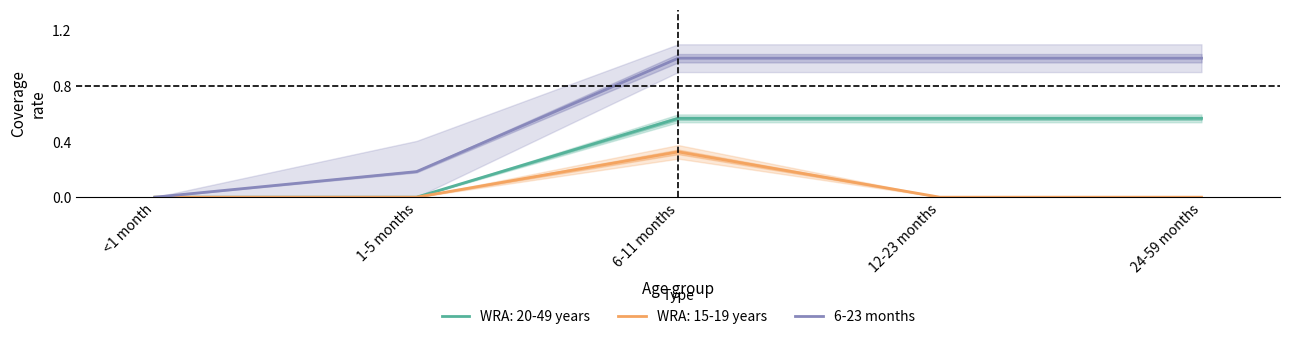

Between 6-11 months and 24-59 months, which is larger?

6-11 months